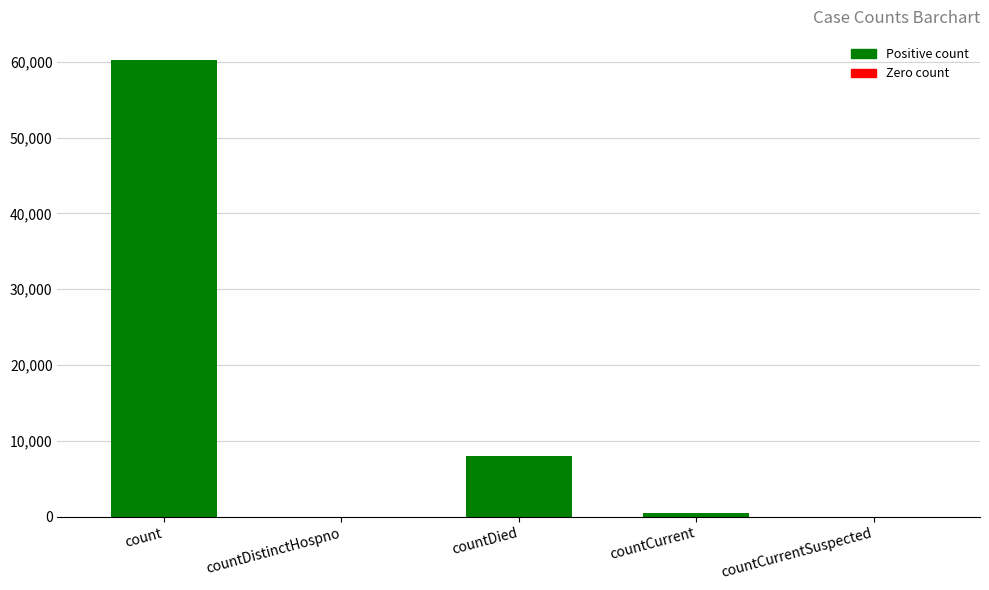

Reading left to right, what are all the values shown in this chart?

60278	0	7943	458	0